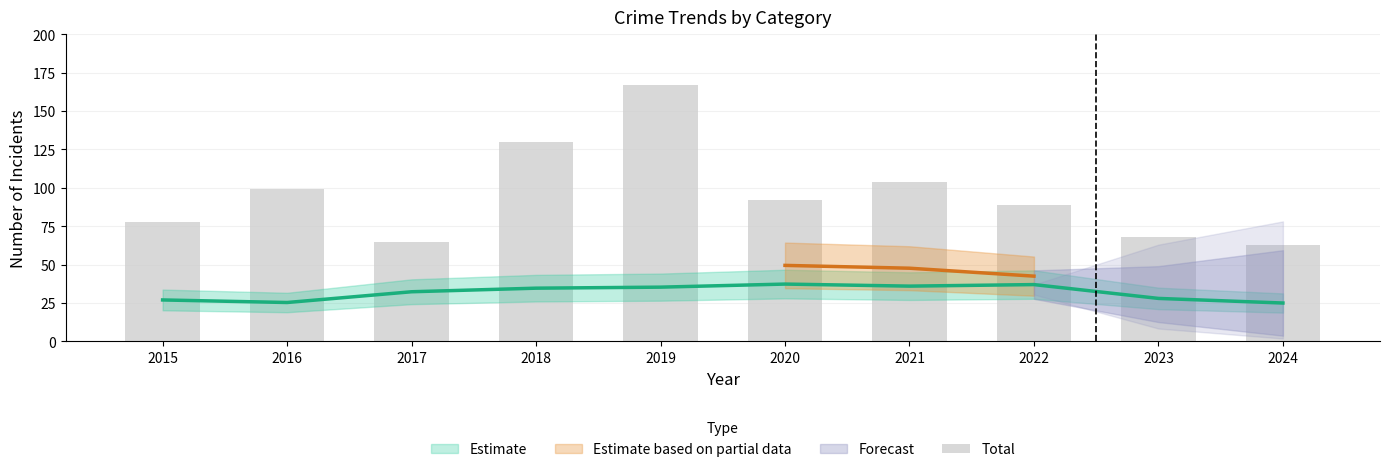

What is the difference between the values at 2018 and 2016?

31